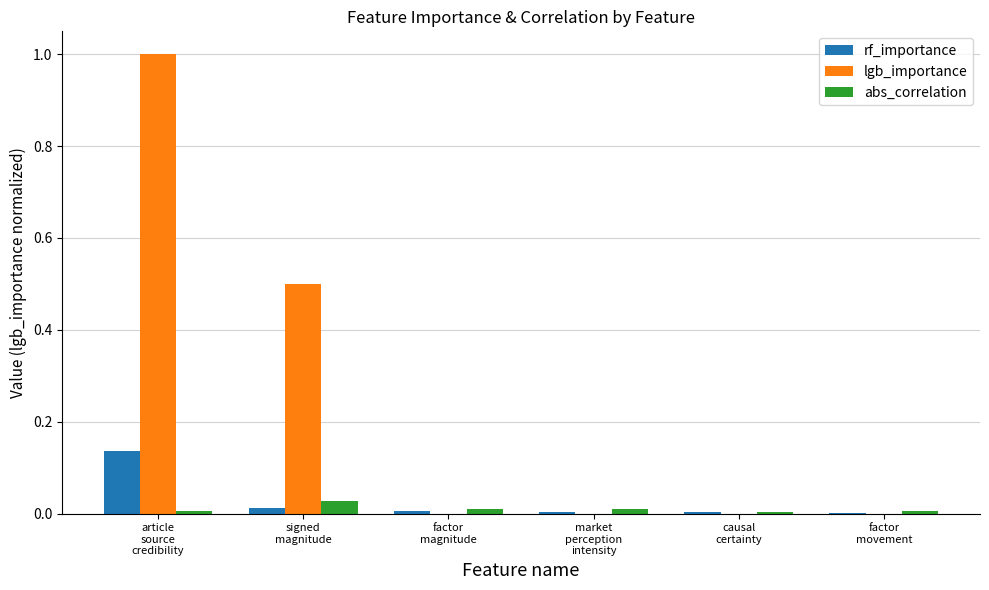

Which series has the largest total across all categories?

lgb_importance